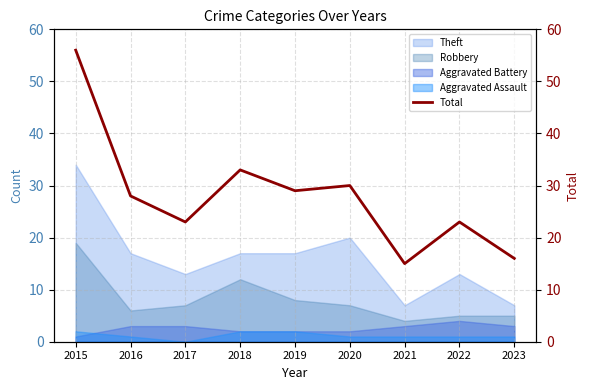

What is the sum of all values?

253